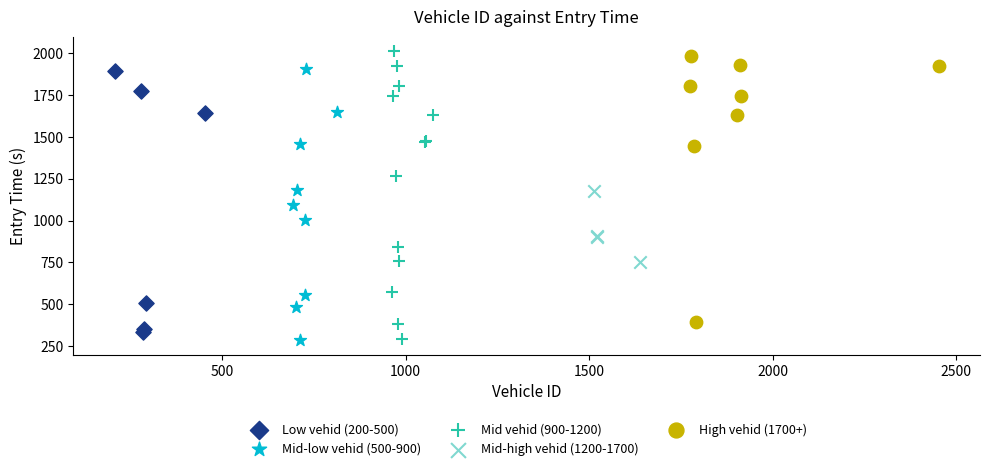

Which series has the widest spread of Y values?

Mid vehid (900-1200)